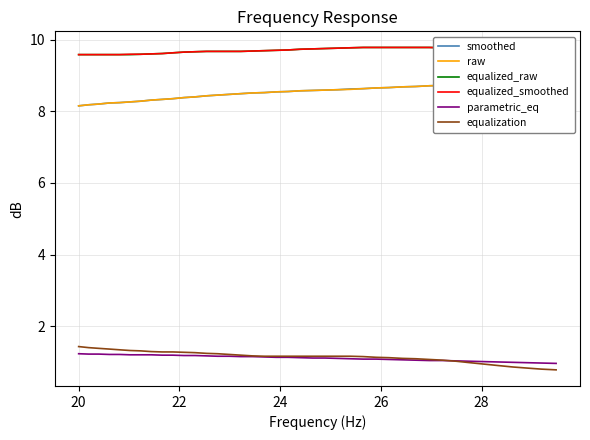

True or false: equalized_raw and equalization cross at least once.

False